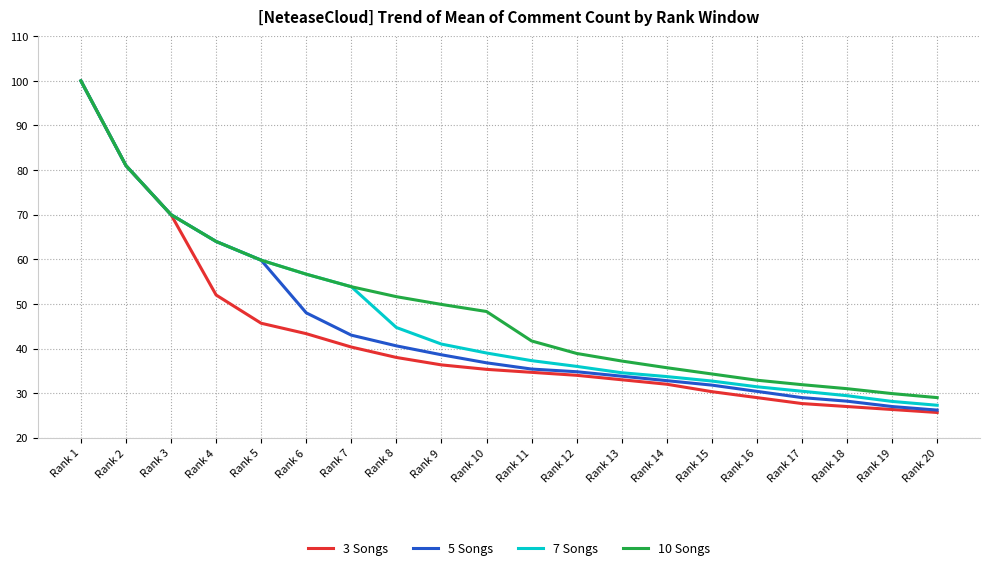

What is the difference between the maximum and second lowest values in the 5 Songs series?

73.0